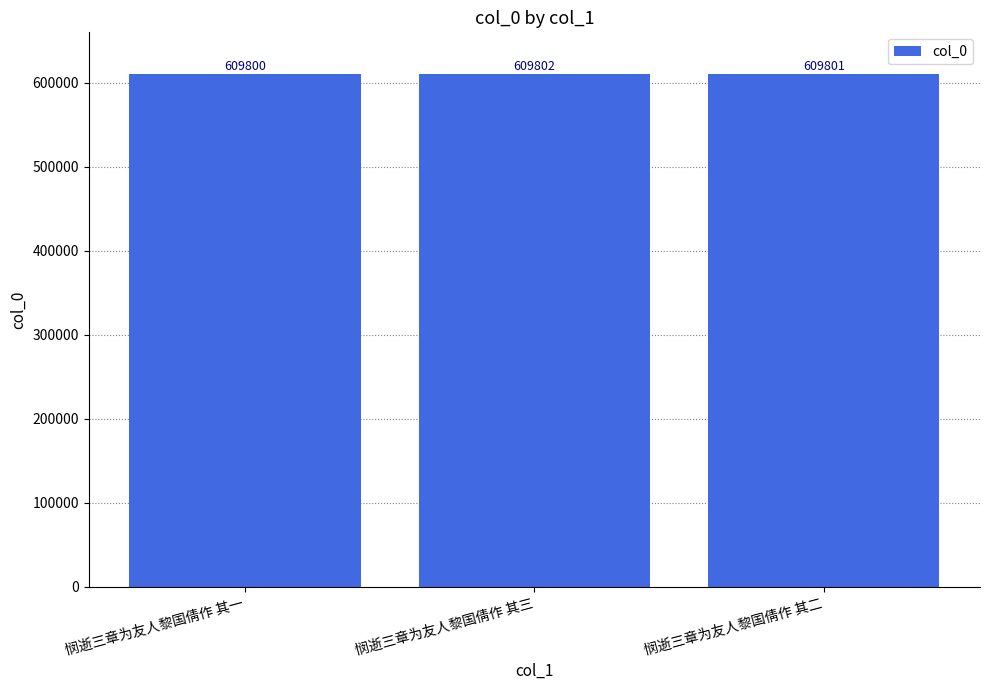

Are the bars grouped side by side (vs. stacked)?

No